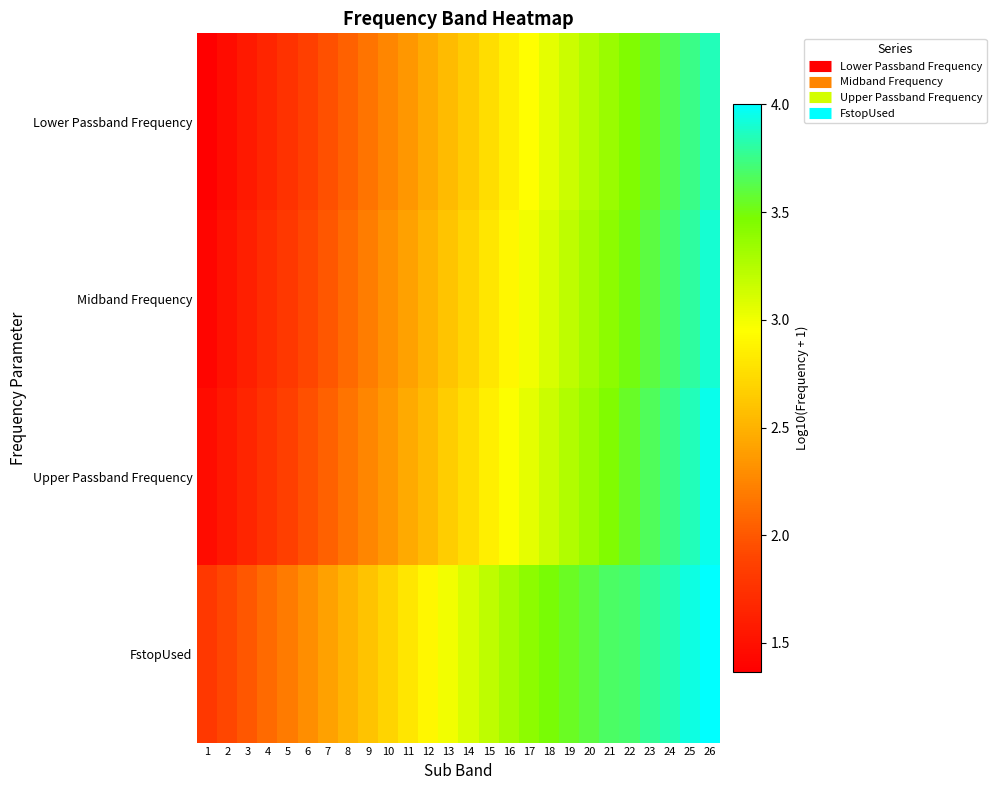

At how many categories does at least one series exceed 2?

23